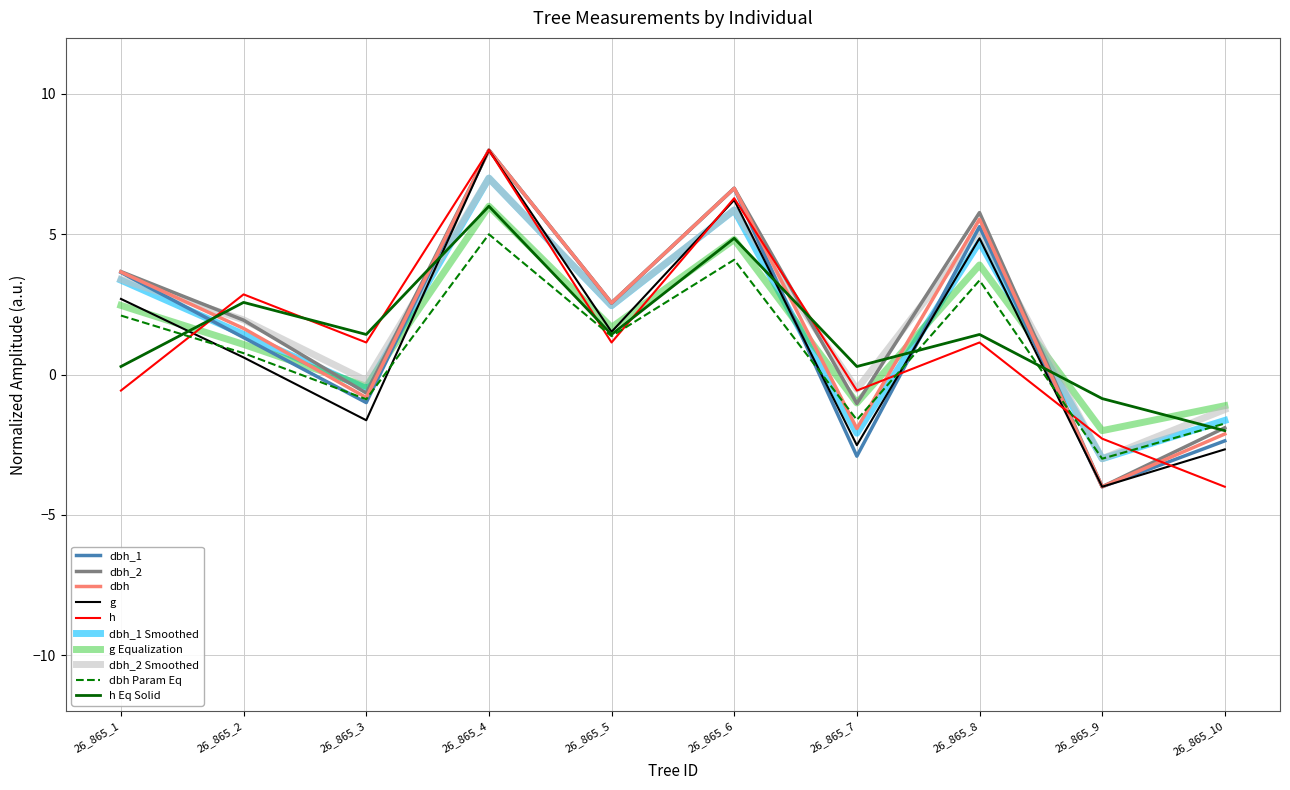

At which category is the sum across all series the highest?

26_865_4